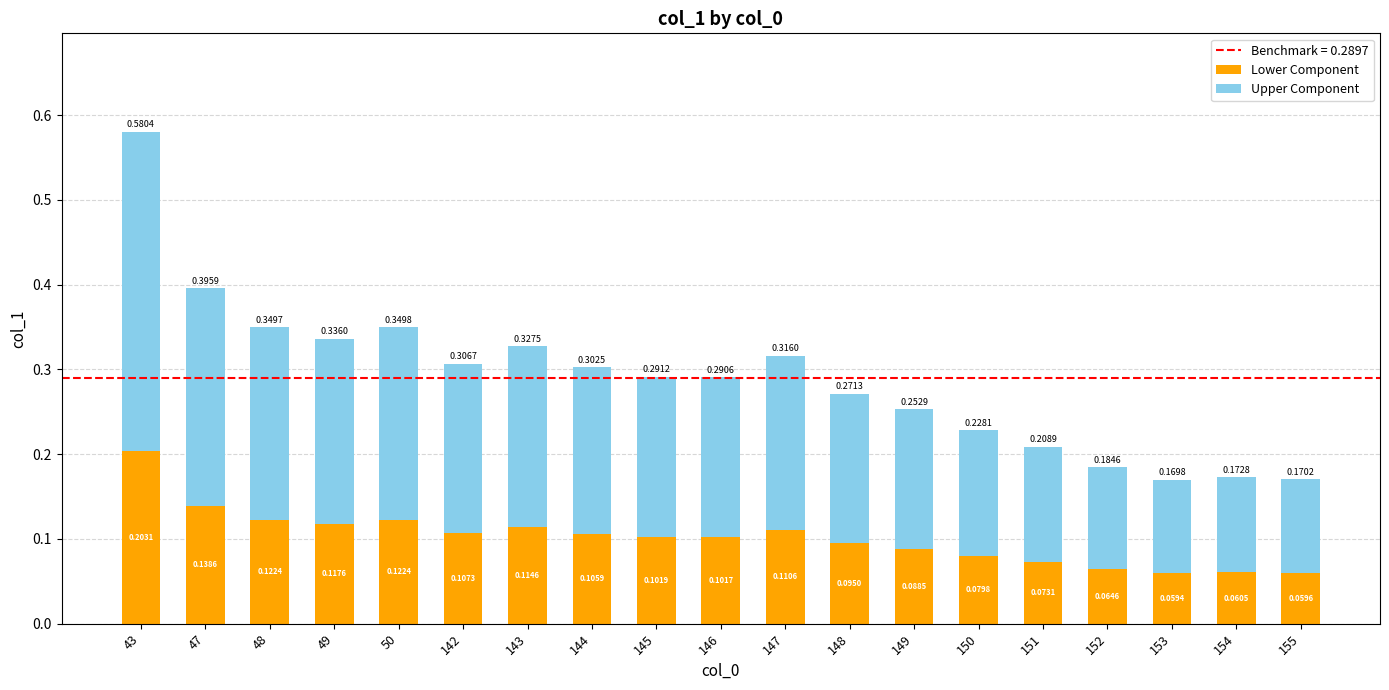

At which category is the sum across all series the highest?

43